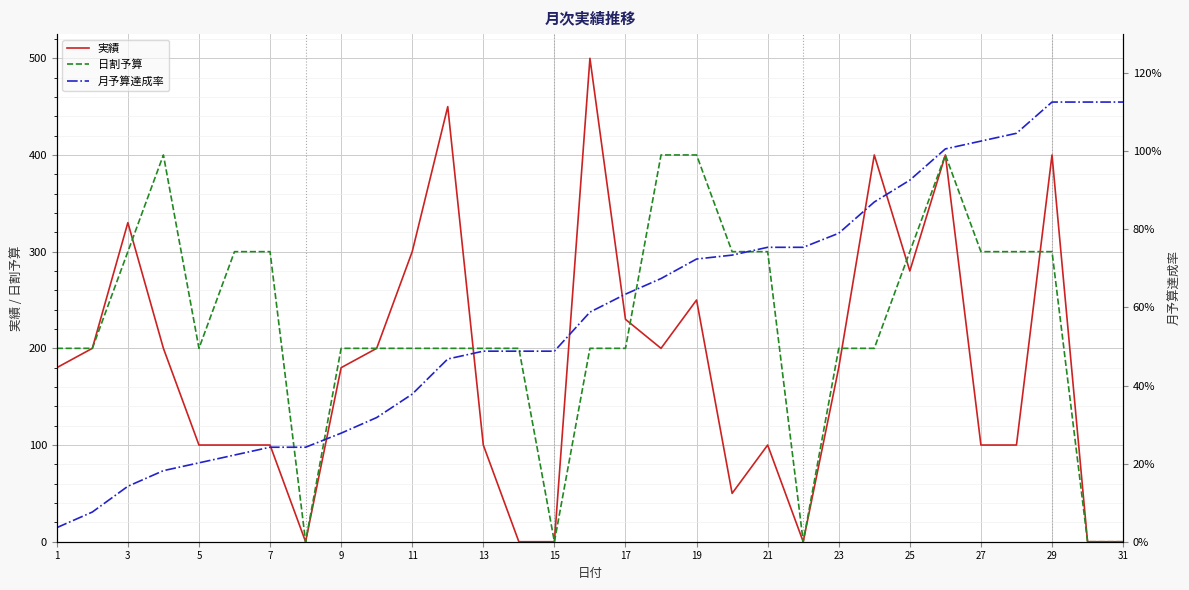

The 実績 series shows 180 at 23. True or false?

True